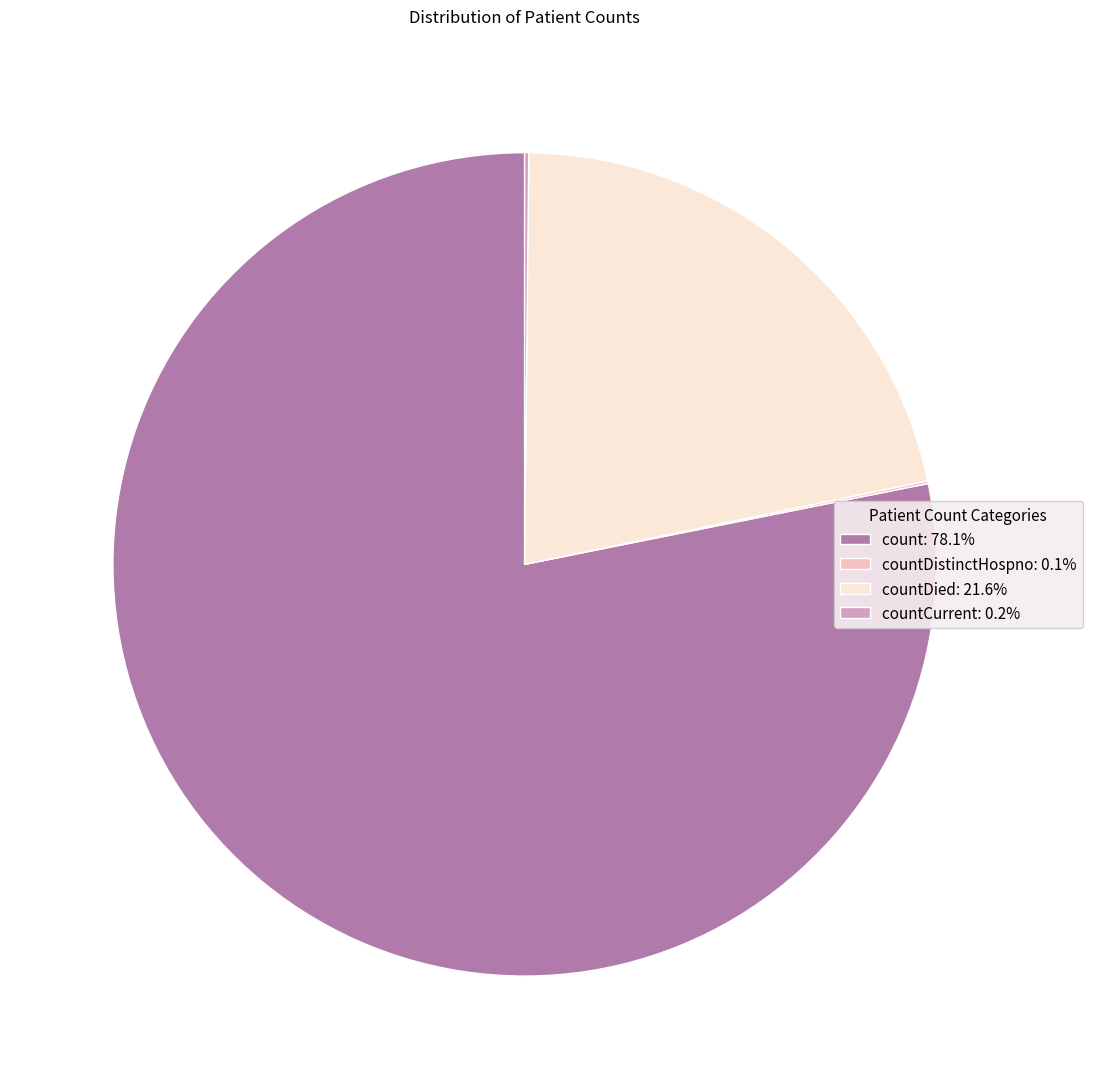

Combined, do count: 78.1% and countDied: 21.6% account for over 50%?

Yes